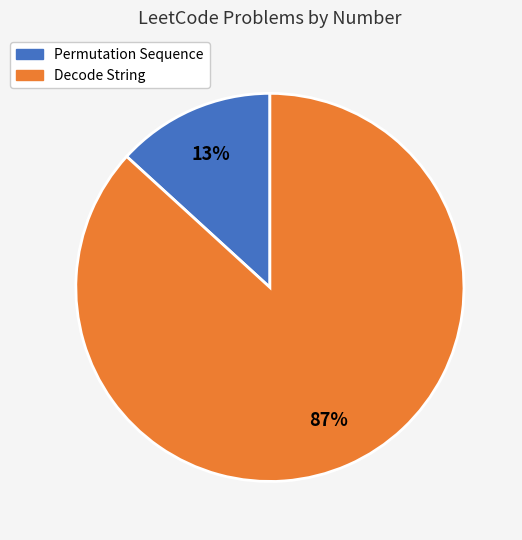

Which slice represents more than half of the pie?

Decode String